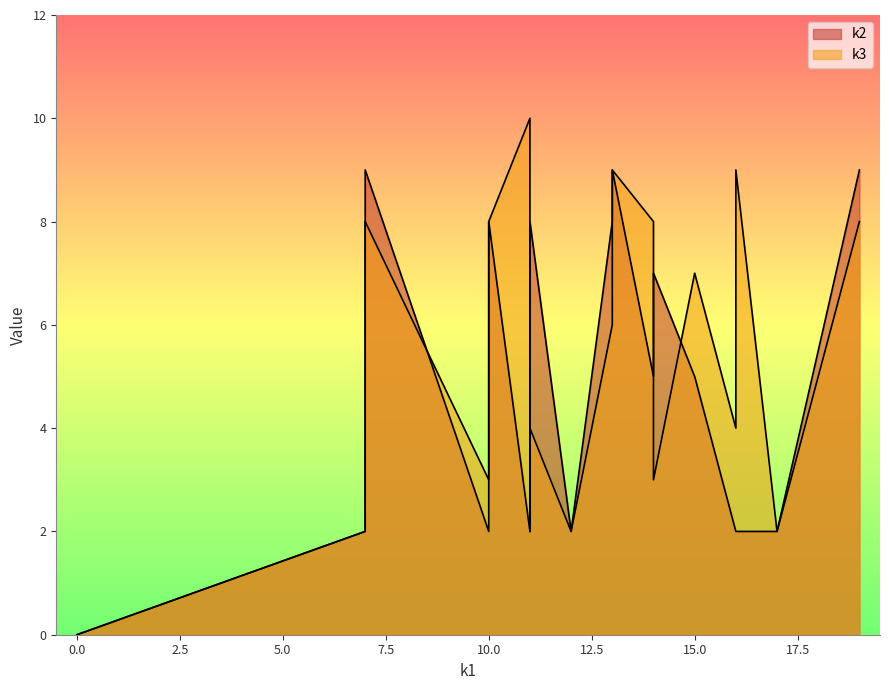

True or false: k3 has more than 1 interior local peaks.

True